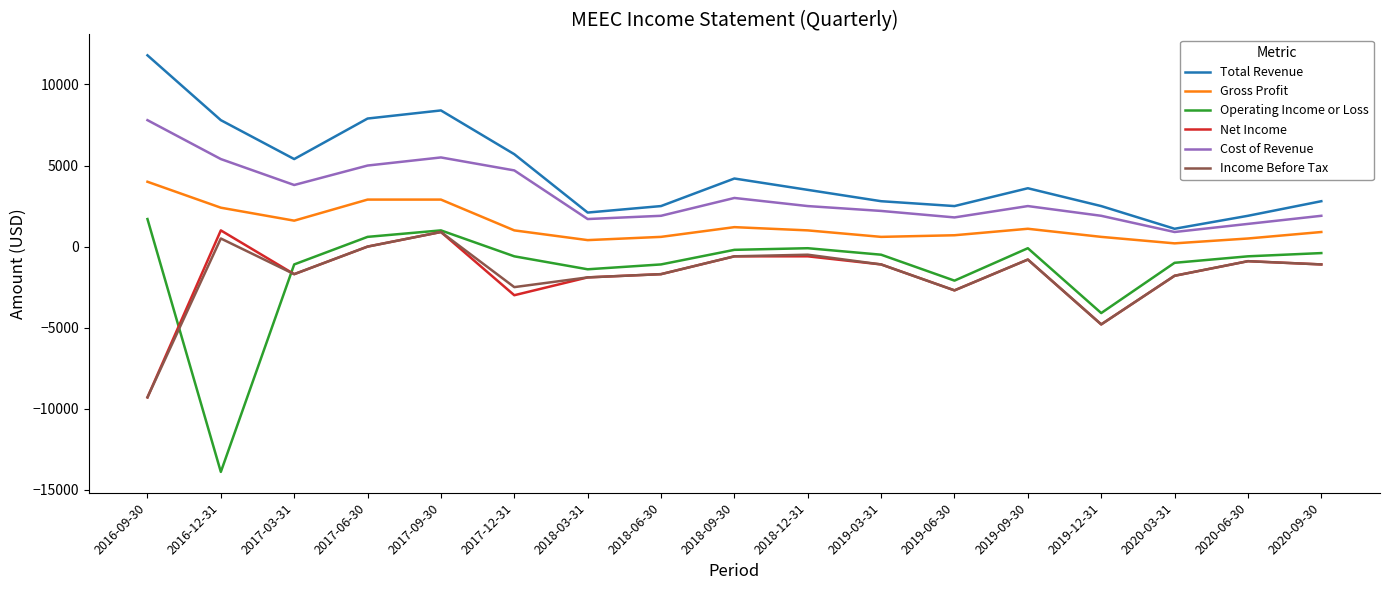

Where is Operating Income or Loss nearest to the value -6100?

2019-12-31